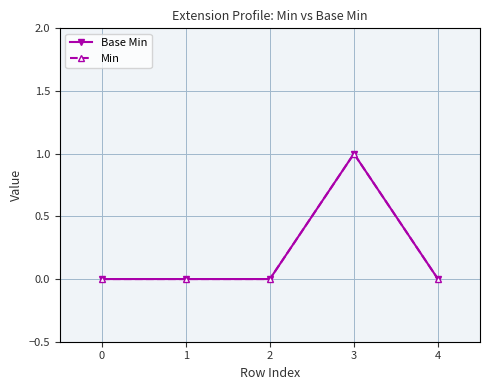

The Min series shows -1 at 4. True or false?

False